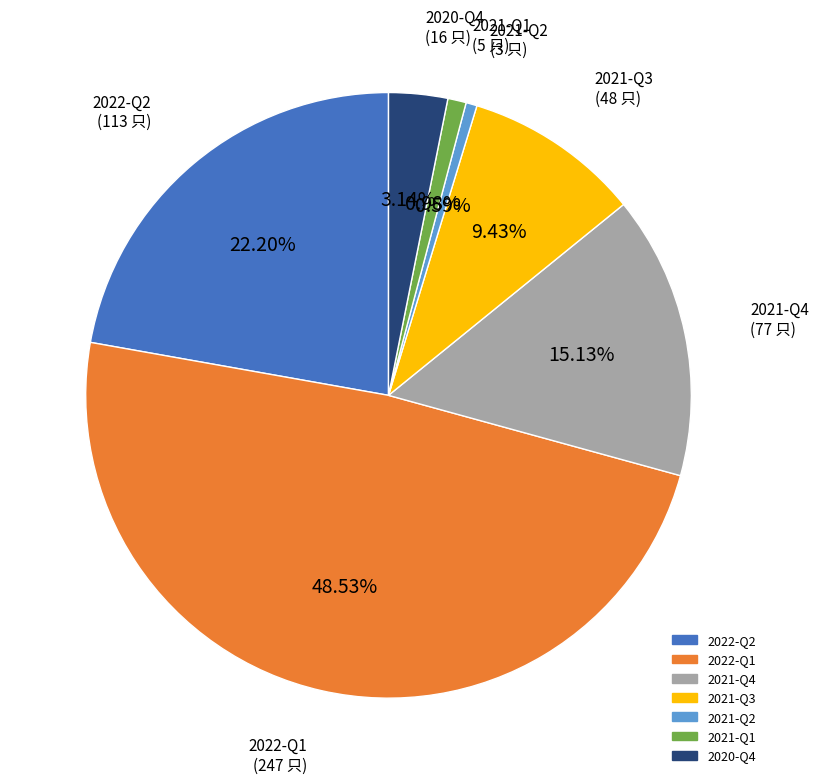

Is there any slice that represents more than half of the pie?

No